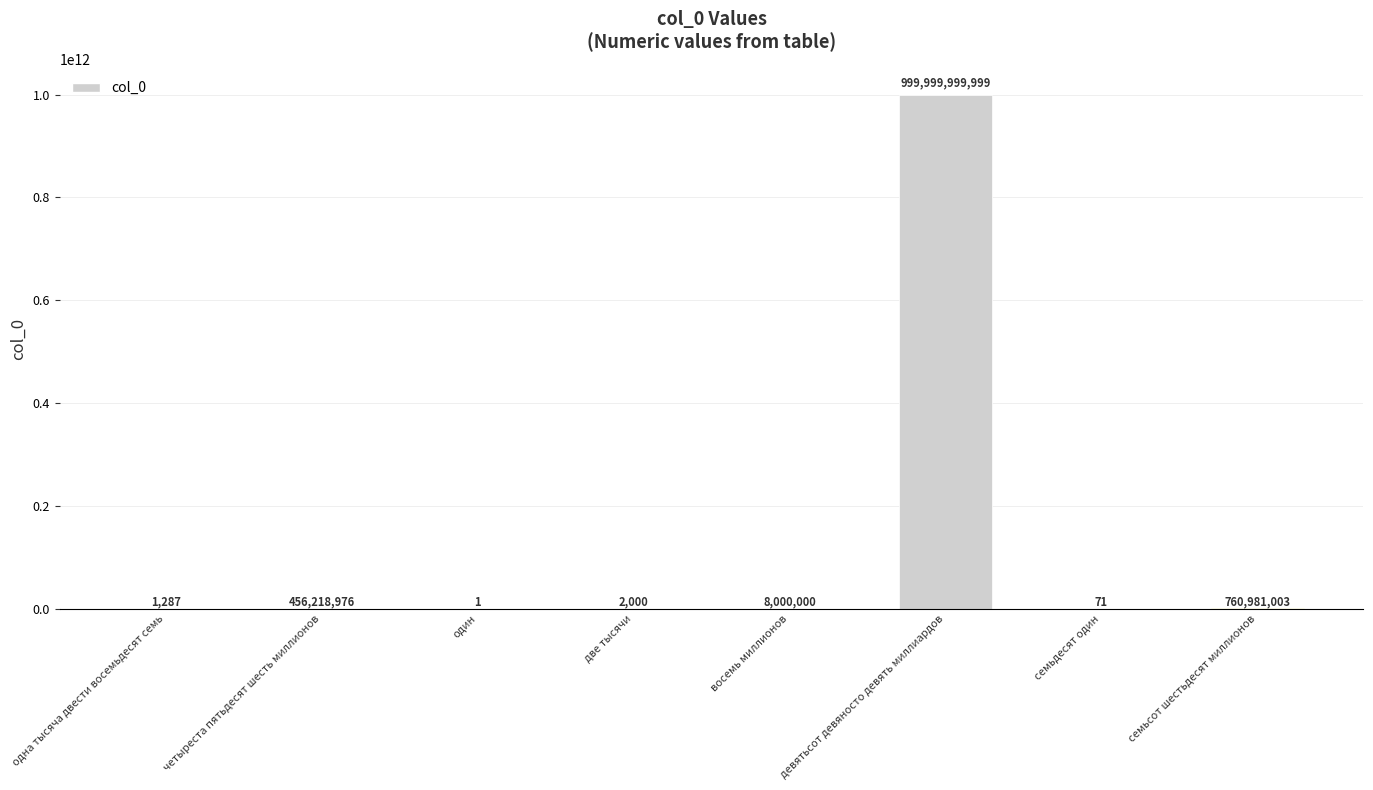

How many data points does each series have?

8